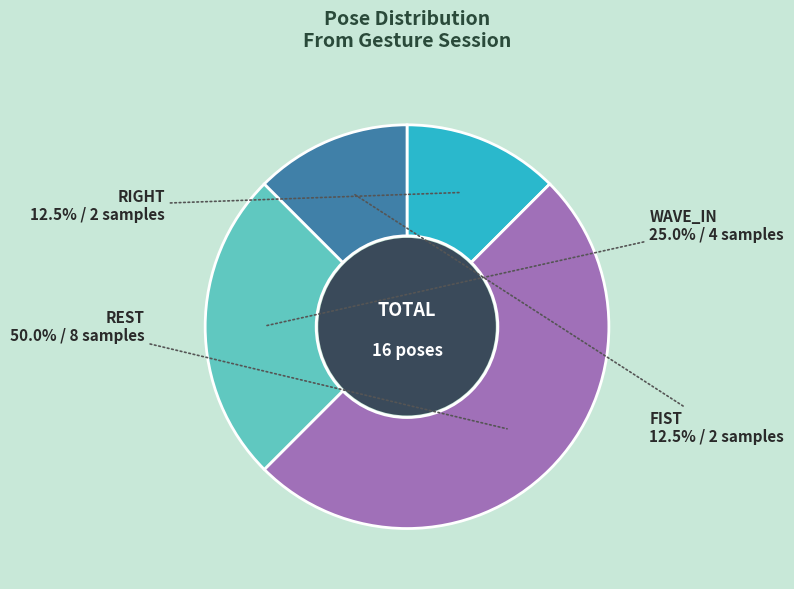

Which slice is the smallest?

RIGHT